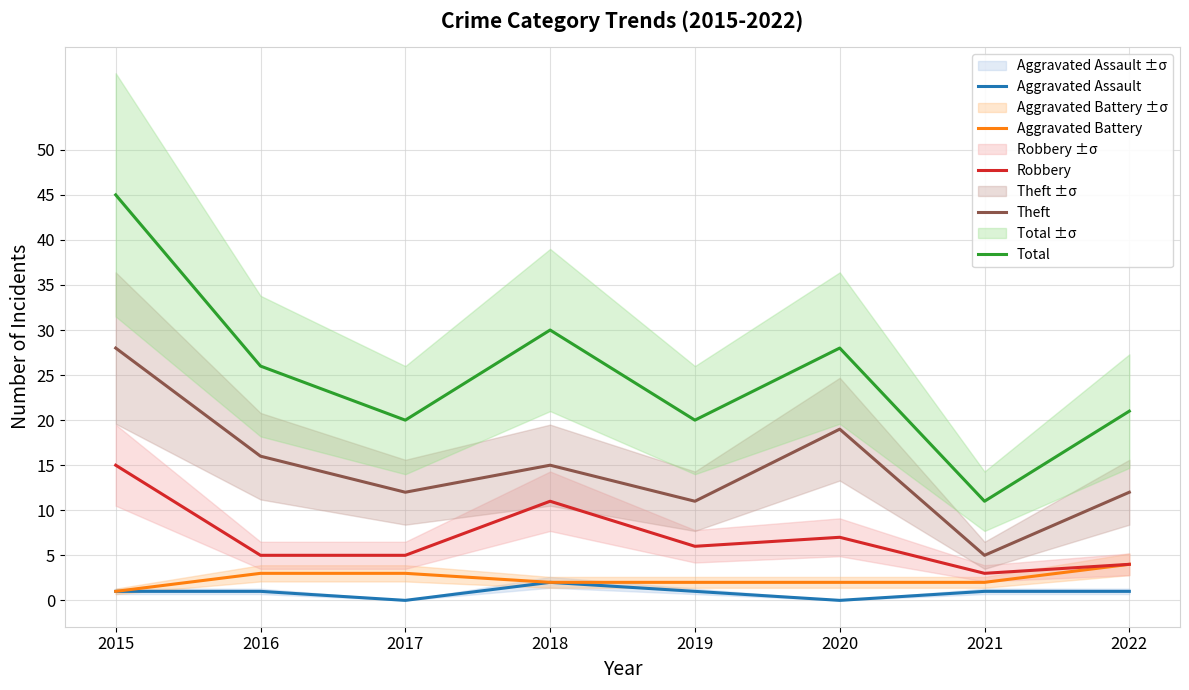

How many values in the Aggravated Assault series exceed 1?

1